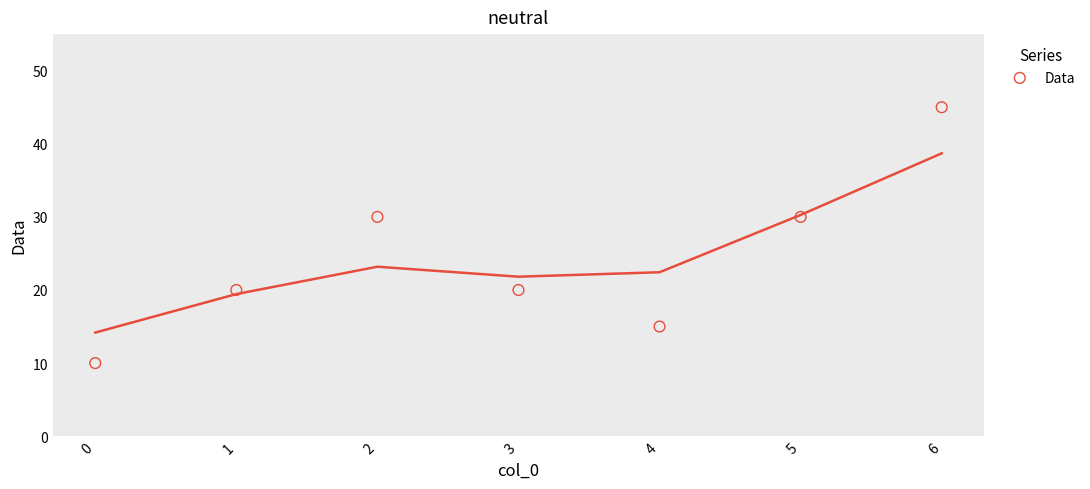

What is the range of Y values (max minus min)?

35